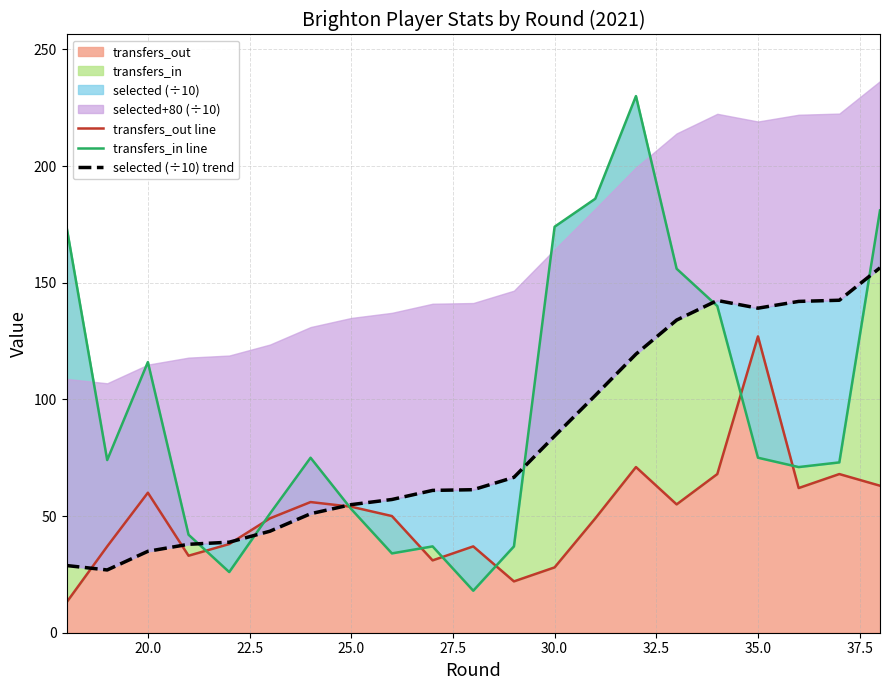

Which category has the highest value in the transfers_out series?

35.0